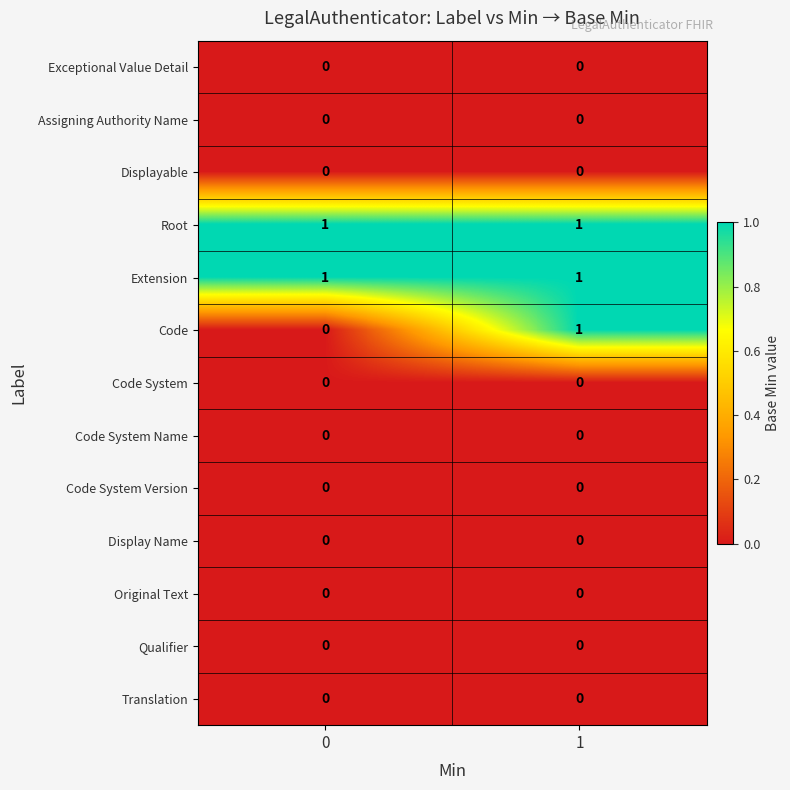

What is the total value across all series at 0?

2